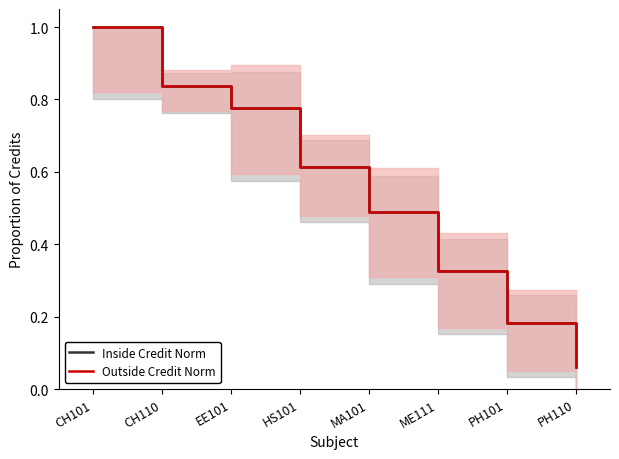

Reading right to left, transcribe all the data shown in this chart.

Inside Credit Norm: 0.1	0.2	0.3	0.5	0.6	0.8	0.8	1.0
Outside Credit Norm: 0.1	0.2	0.3	0.5	0.6	0.8	0.8	1.0